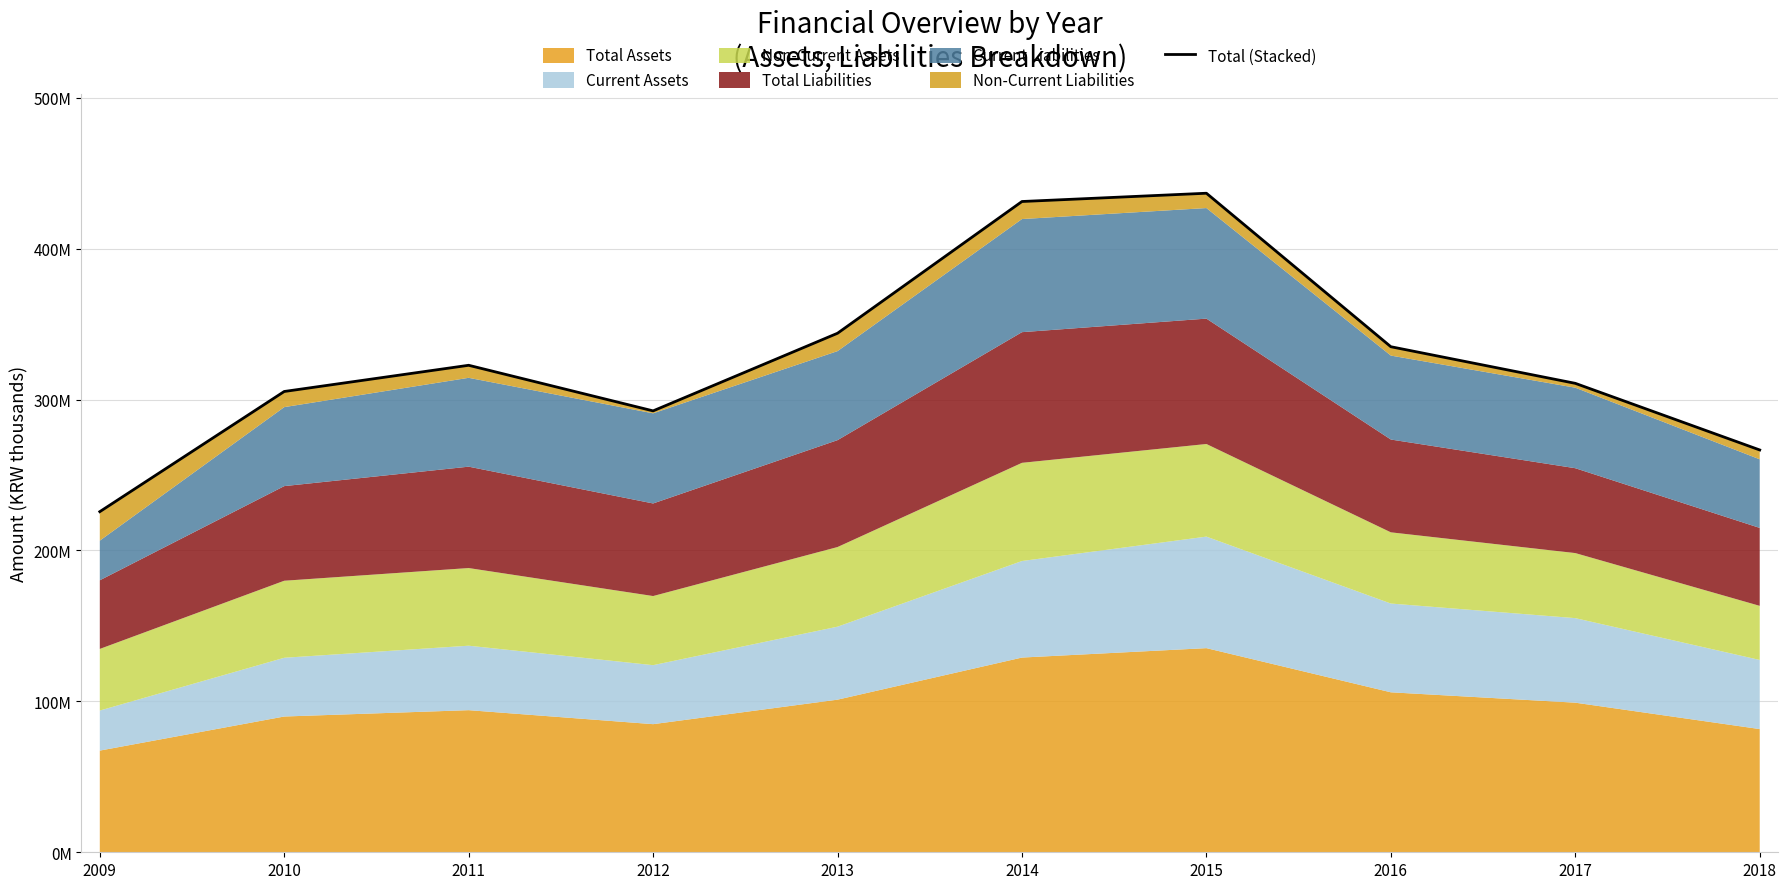

Where is the first local maximum?

2011